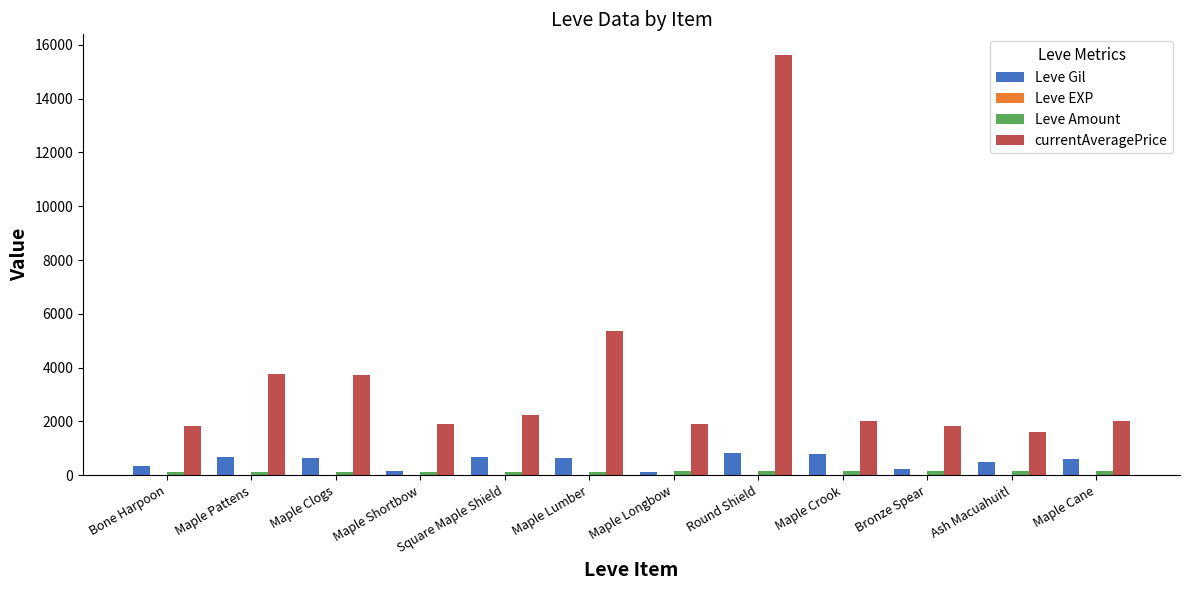

What is the greatest value displayed?

15611